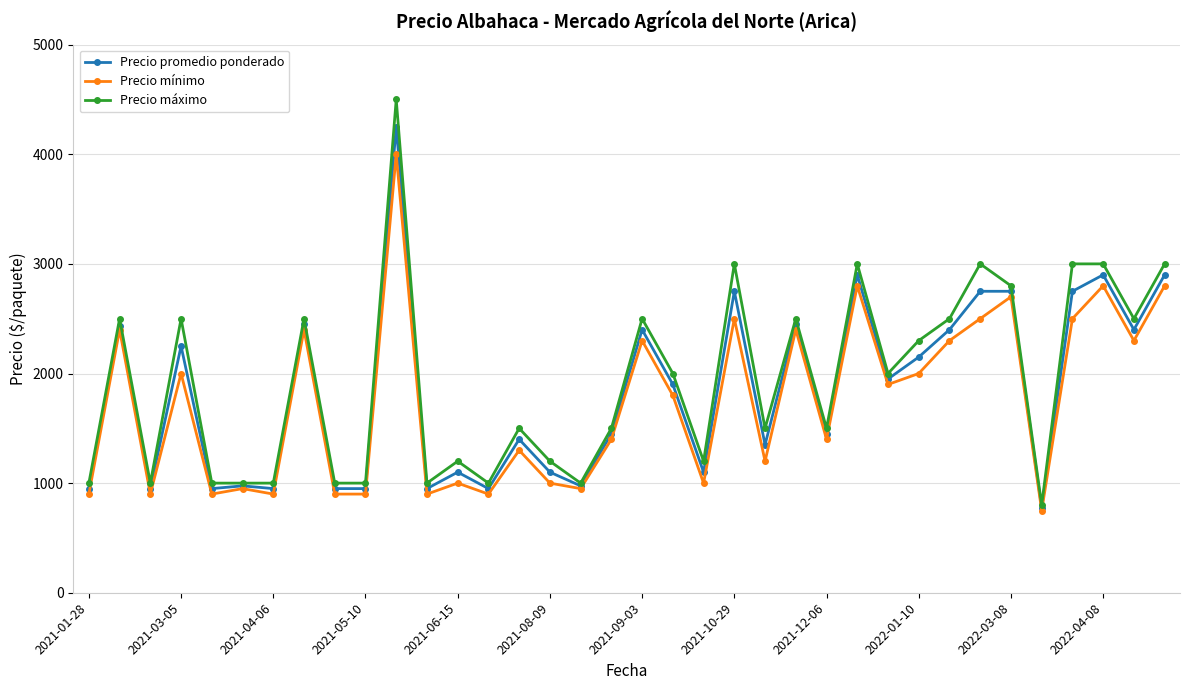

Which series has the widest spread of values?

Precio máximo